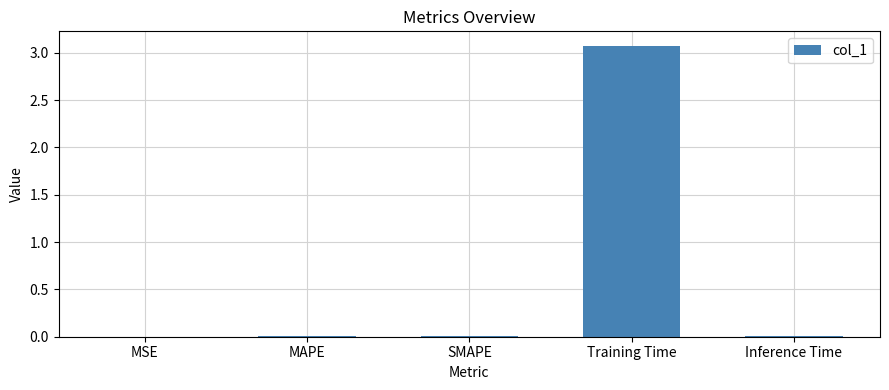

Is it true that the value at SMAPE is 0.0?

True